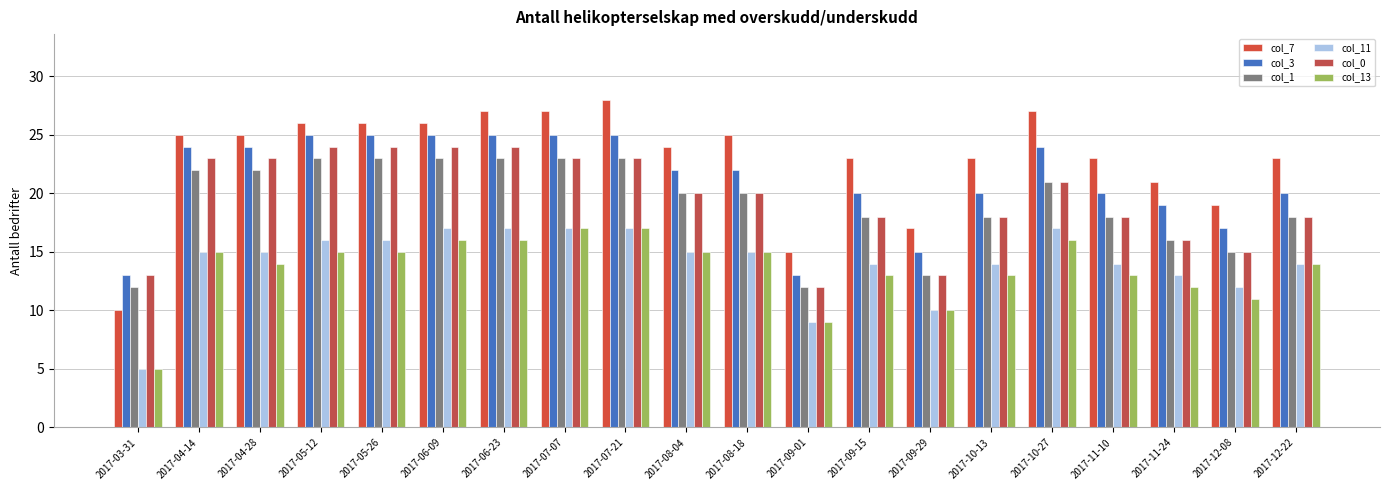

What is the label of the 5th bar from the left?

2017-05-26